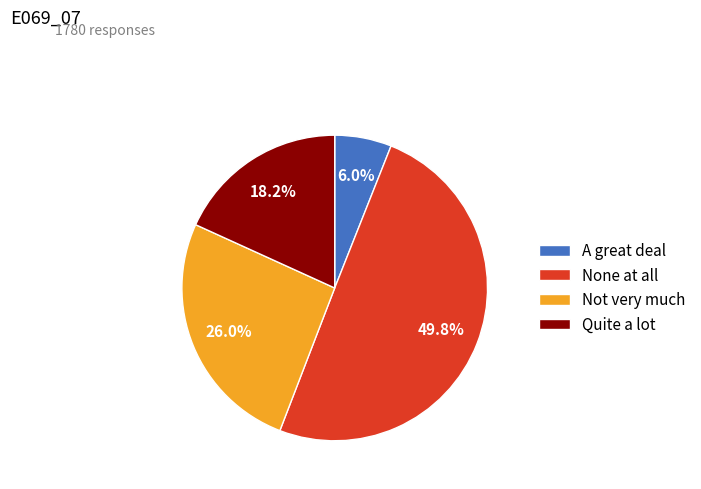

To the nearest percent, what is the difference between the A great deal and None at all slice percentages?

44%